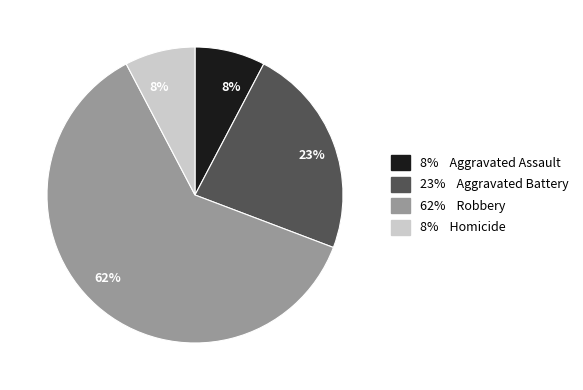

To the nearest percent, what is the average slice percentage?

25%